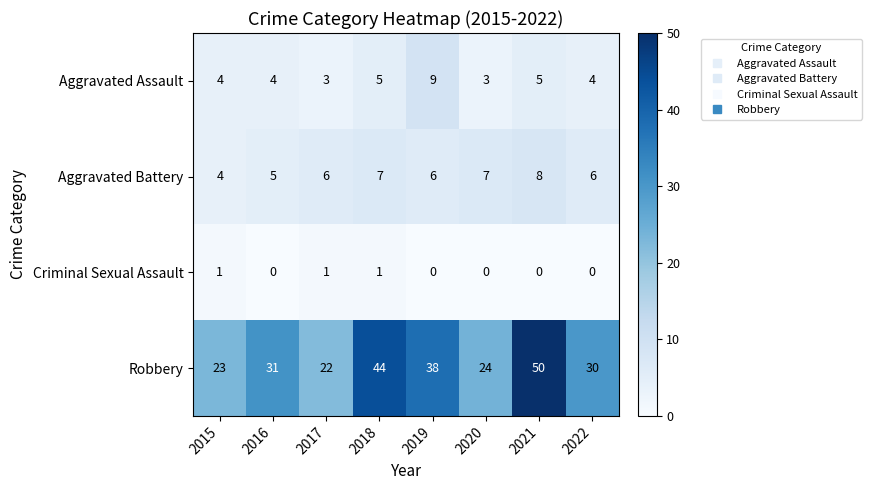

Read the Robbery value at 2020.

24